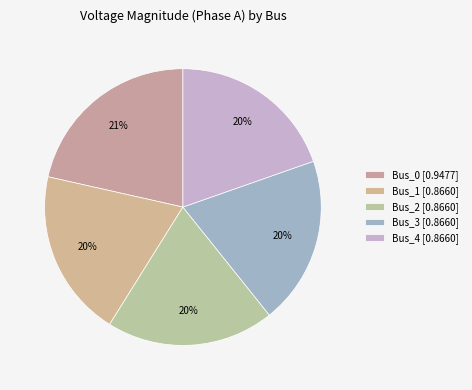

Does Bus_2 account for over 50% of the chart?

No